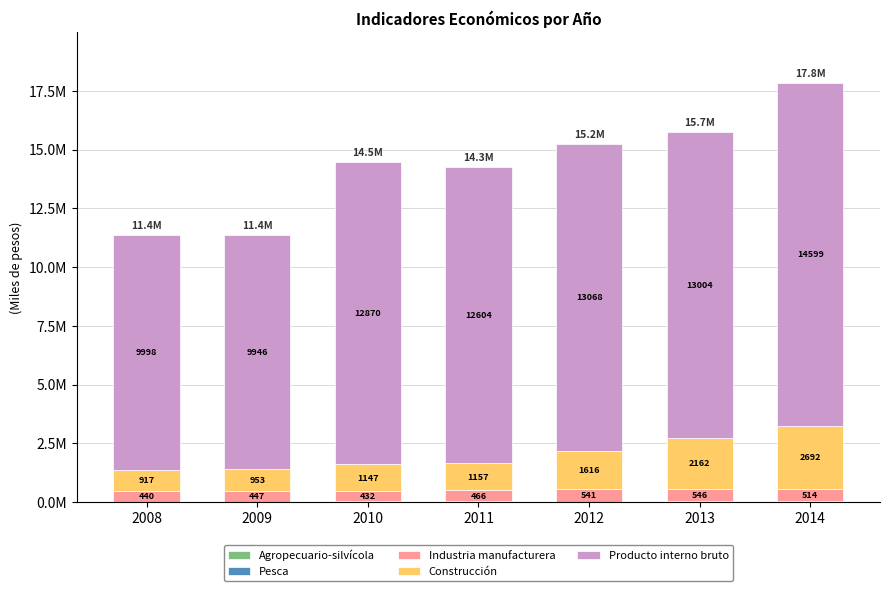

Are the bars grouped side by side (vs. stacked)?

No